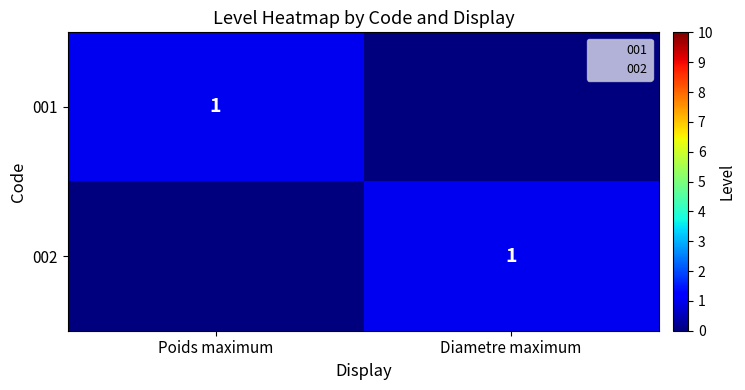

At which category is the sum across all series the highest?

Poids maximum